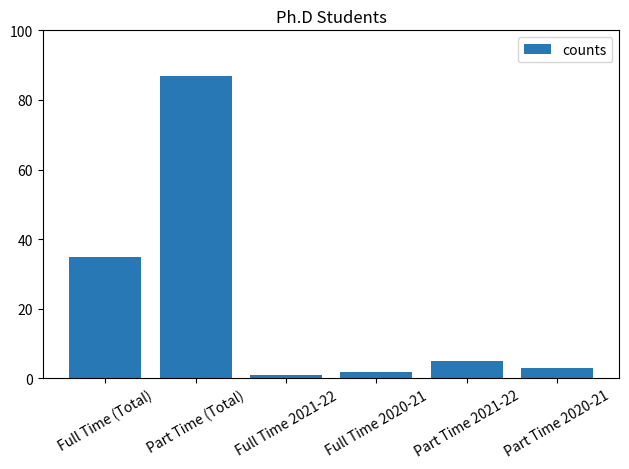

What is the ratio of the value at Full Time (Total) to the value at Full Time 2020-21?

17.5